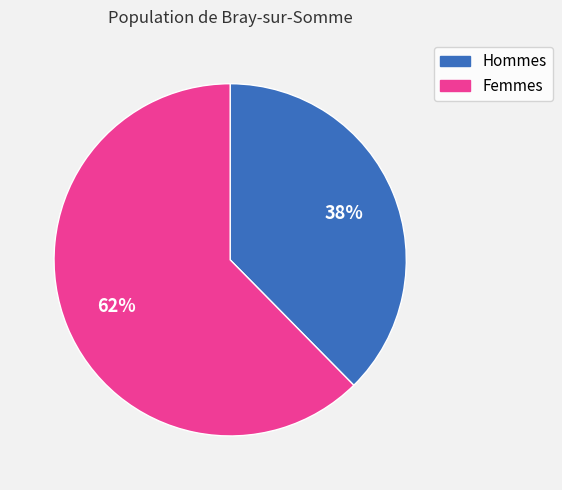

Is there any slice that represents more than half of the pie?

Yes